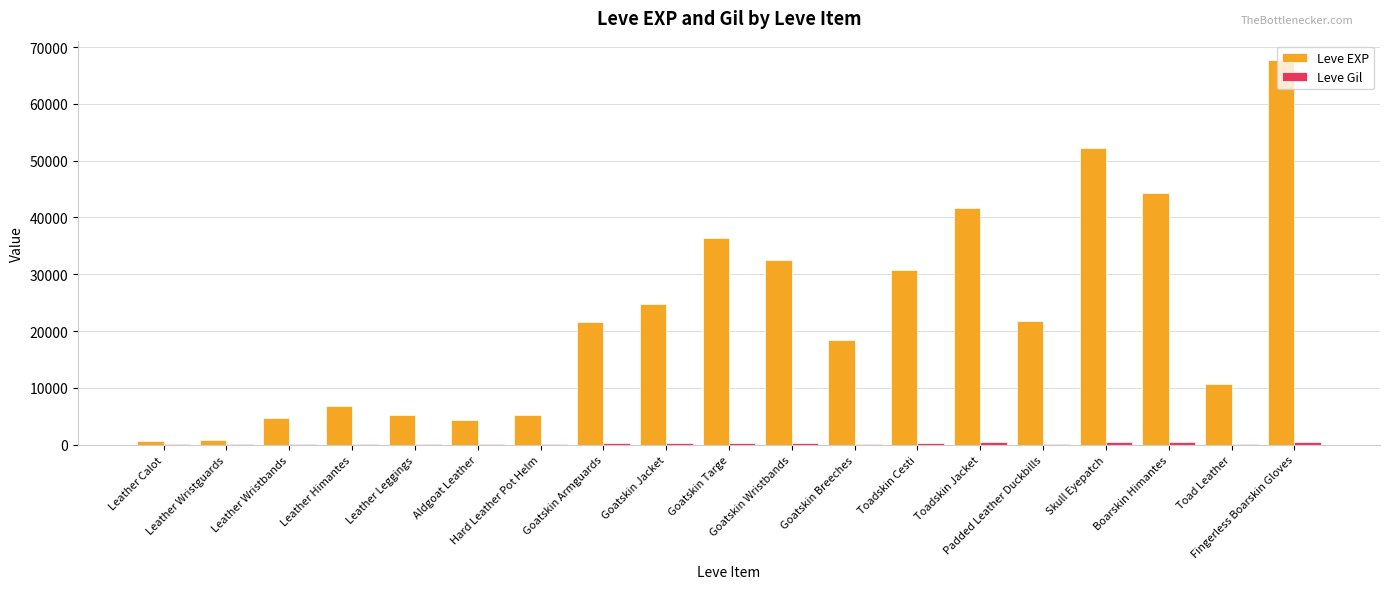

What is the sum of all Leve EXP values?

430730